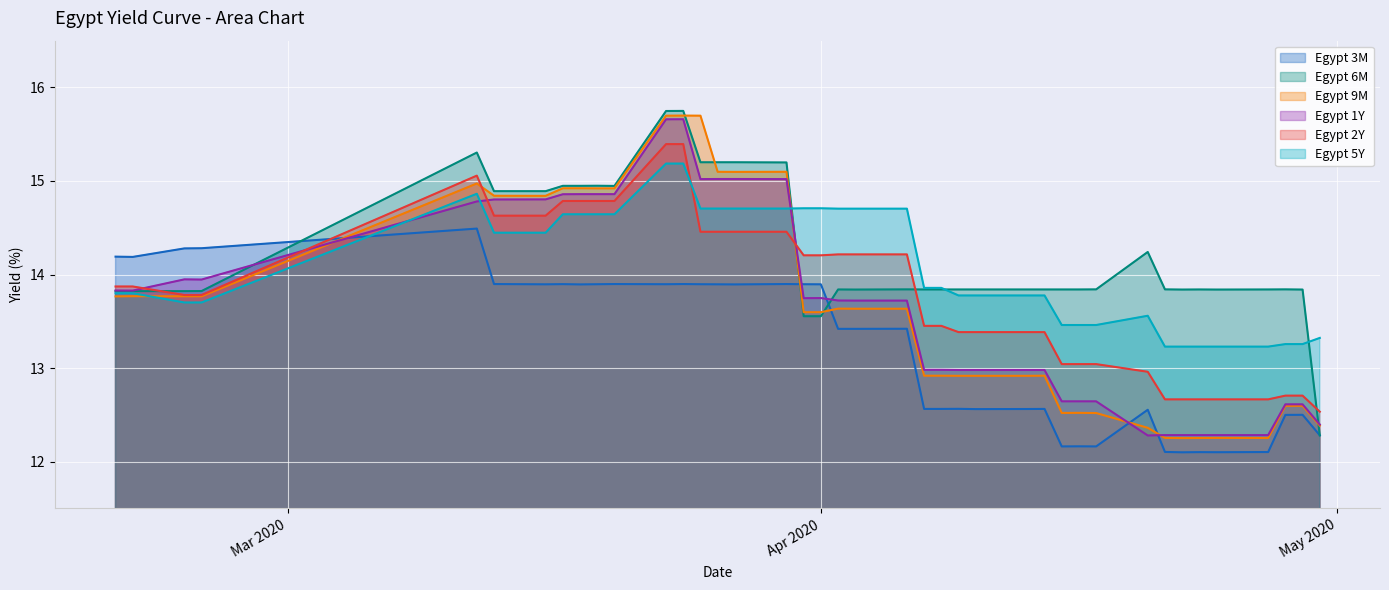

True or false: Egypt 6M and Egypt 1Y cross at least once.

True